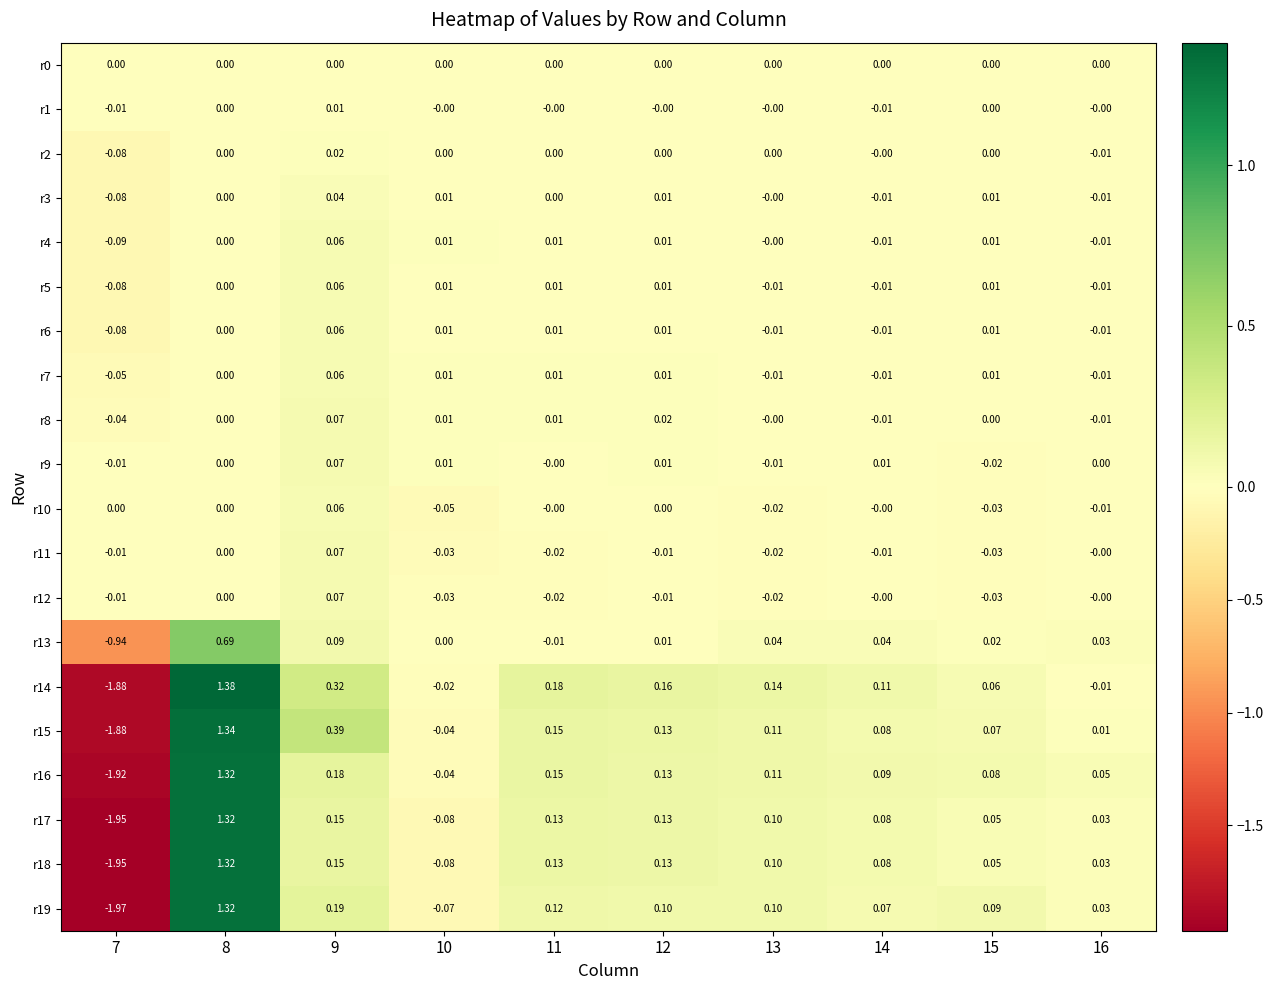

Is the value of r19 at 7 greater than the value of r2 at 13?

No